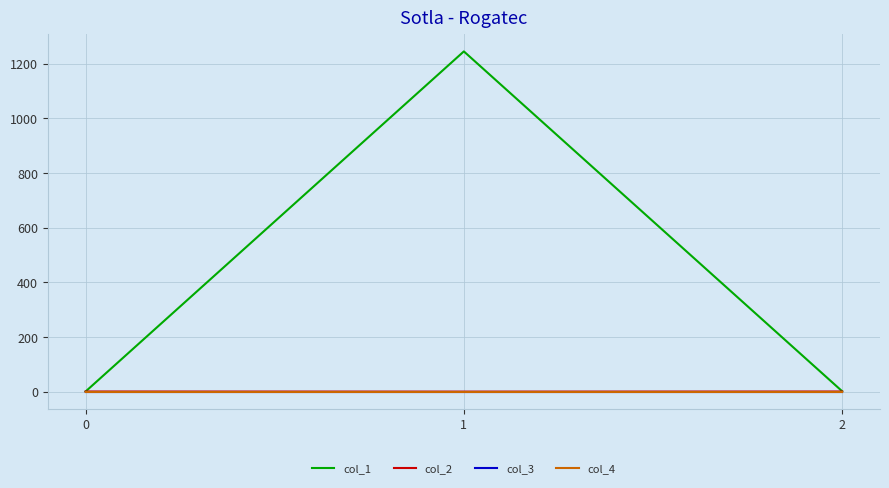

What is the difference between the col_2 values at 2 and 1?

0.4